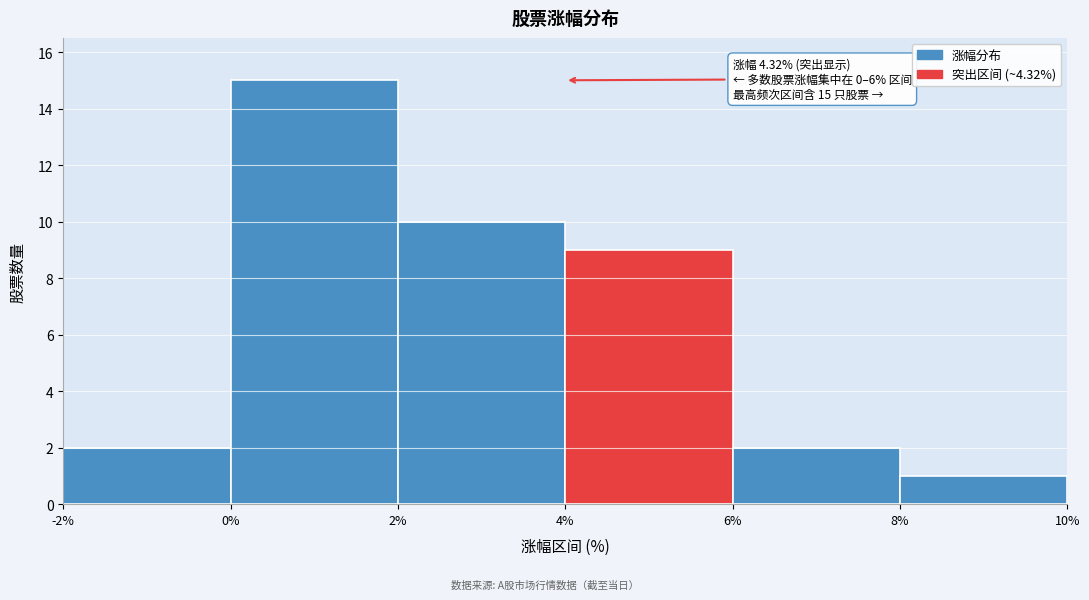

Which range on the x-axis has the tallest bar?

0% to 2%